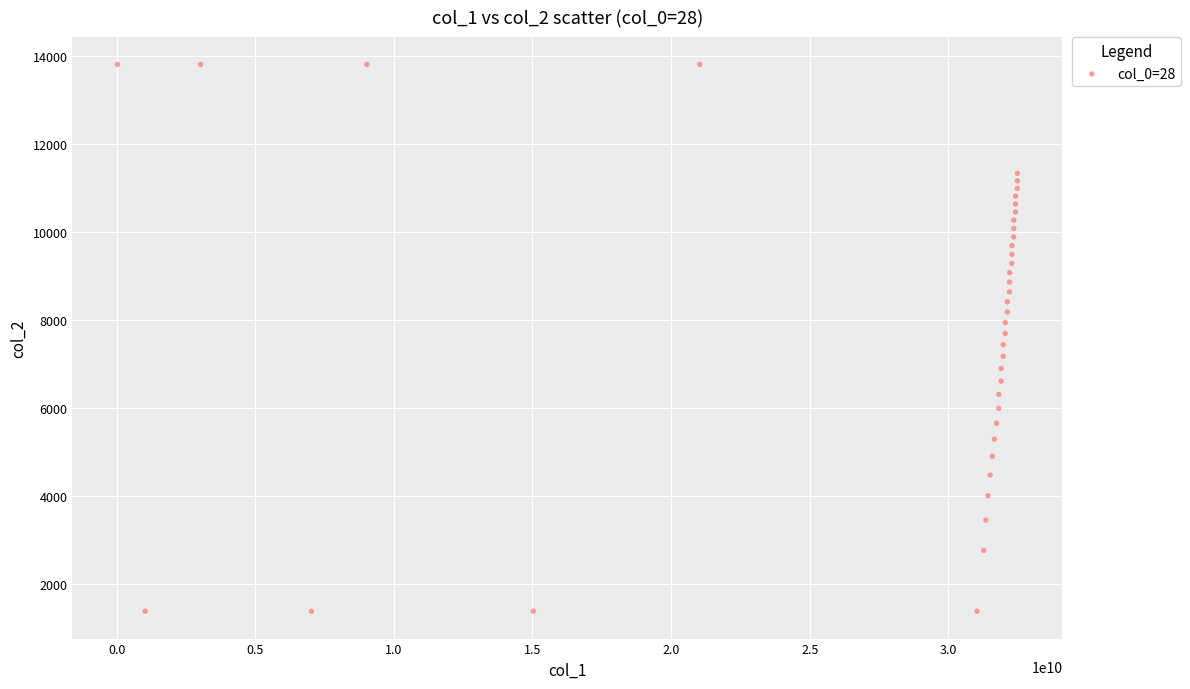

What is the range of Y values (max minus min)?

12420